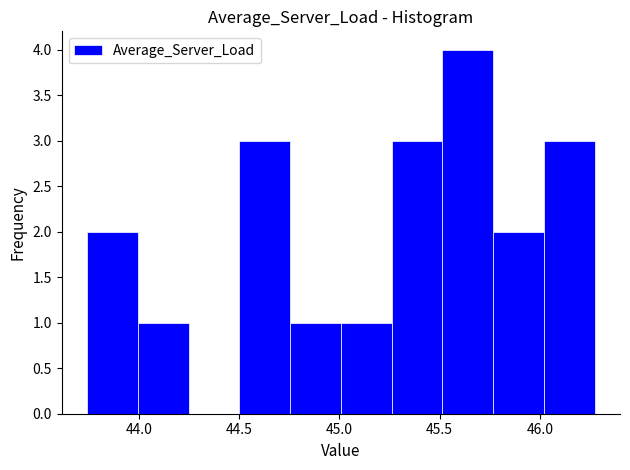

What is the height of the bar covering 44.75 to 45.00 on the x-axis? Neither the bar edges nor the heights are printed on the chart, so give them approximately, as read against the axes.

1